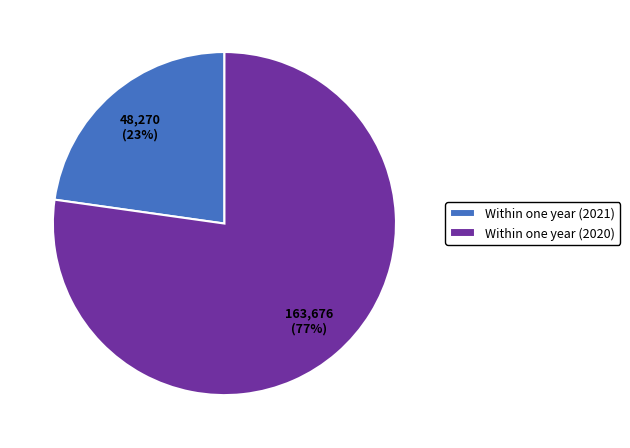

How many slices are in this pie chart?

2